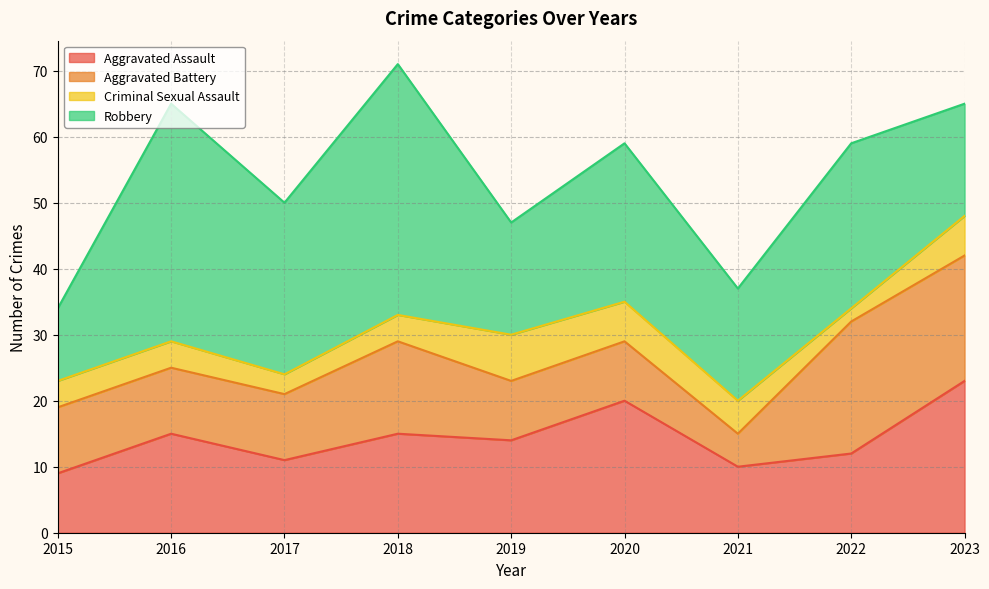

Between which two adjacent categories do Robbery and Aggravated Battery first intersect?

2022 and 2023